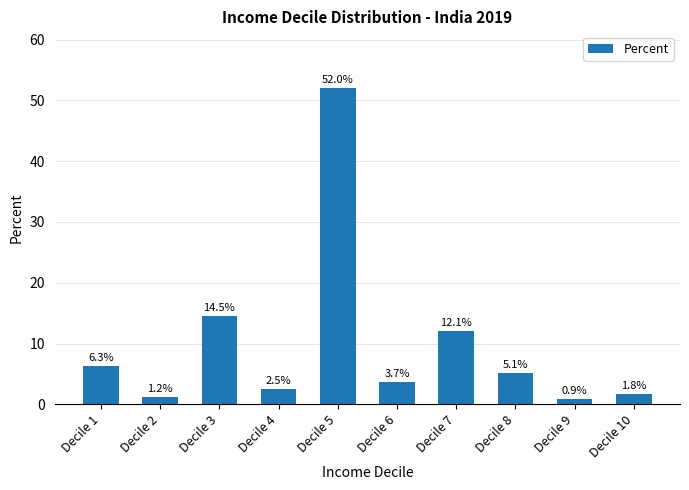

Between Decile 3 and Decile 2, which is larger?

Decile 3